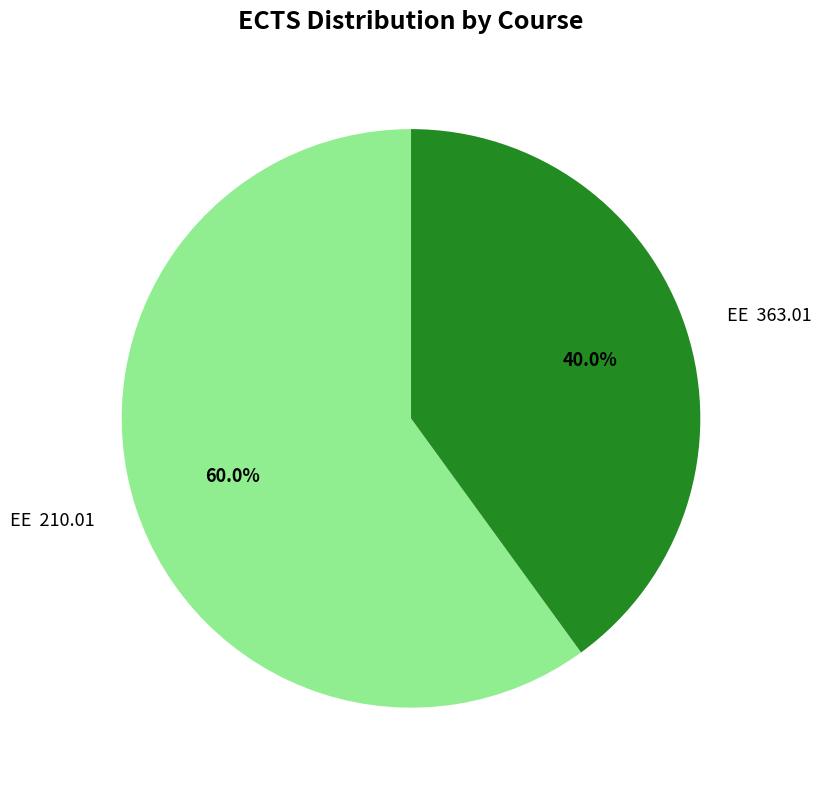

Is there a majority slice in this chart?

Yes